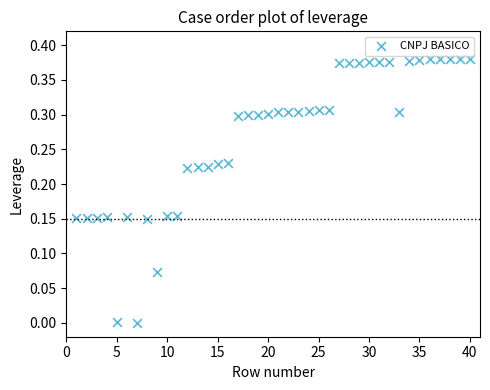

Count the number of points in this scatter plot.

40